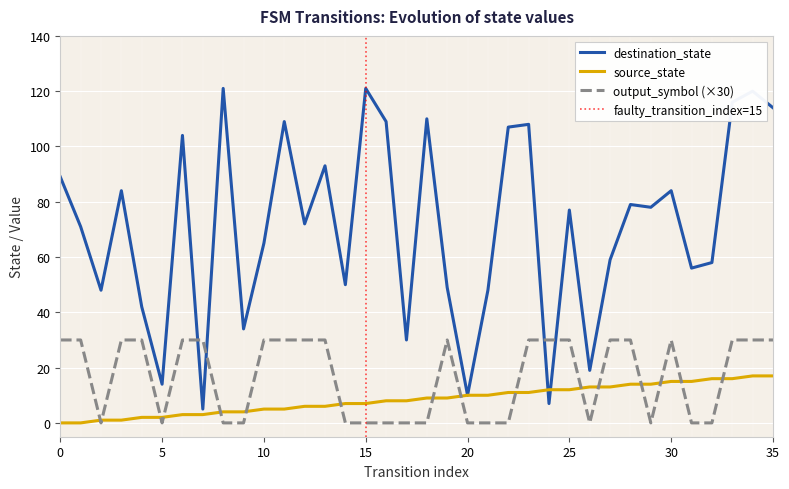

How many values in the source_state series exceed 9?

16